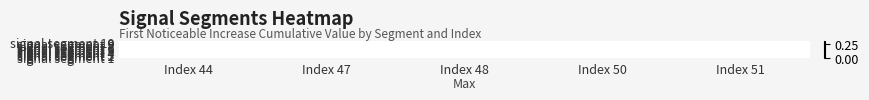

Is the value of signal segment 1 at Index 51 greater than the value of signal segment 2 at Index 47?

No